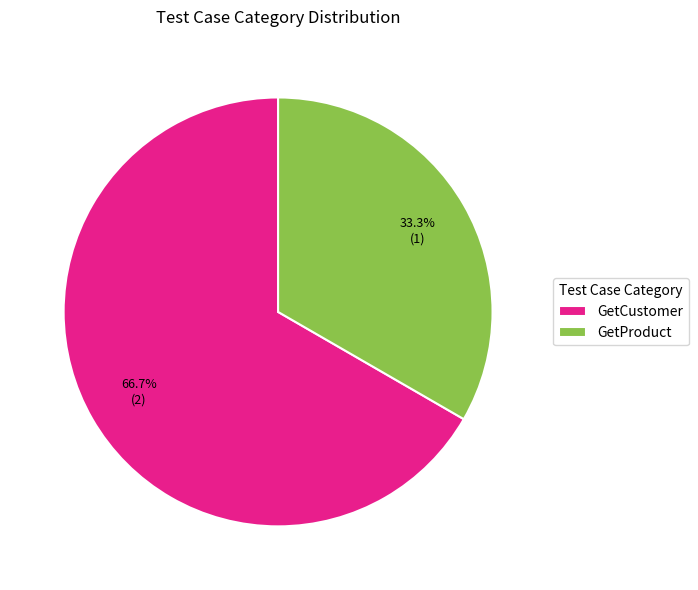

What portion of the pie excludes GetProduct?

66.7%